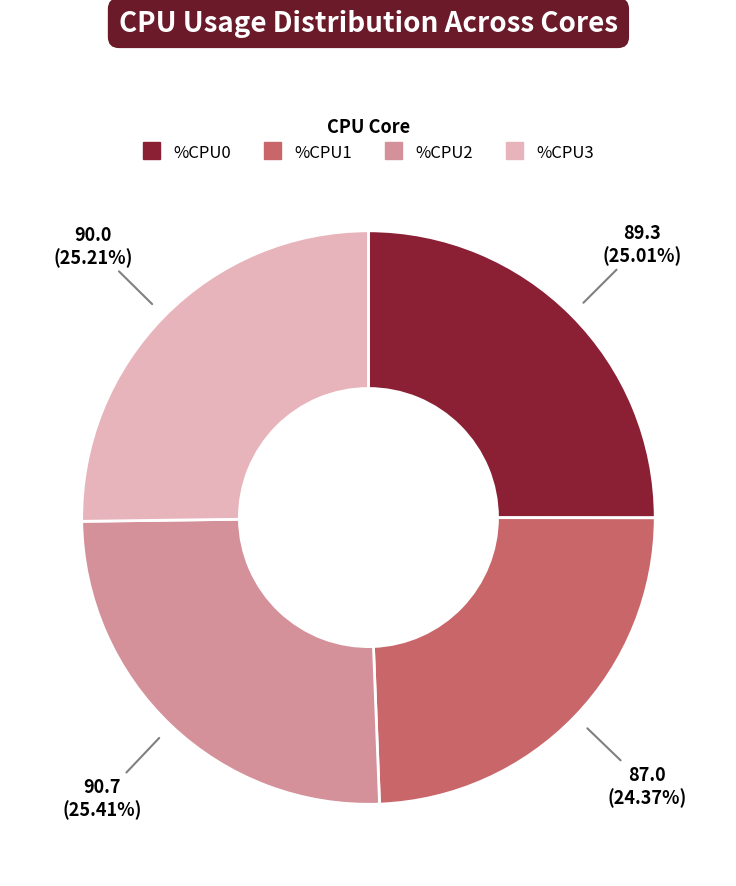

Is there a majority slice in this chart?

No